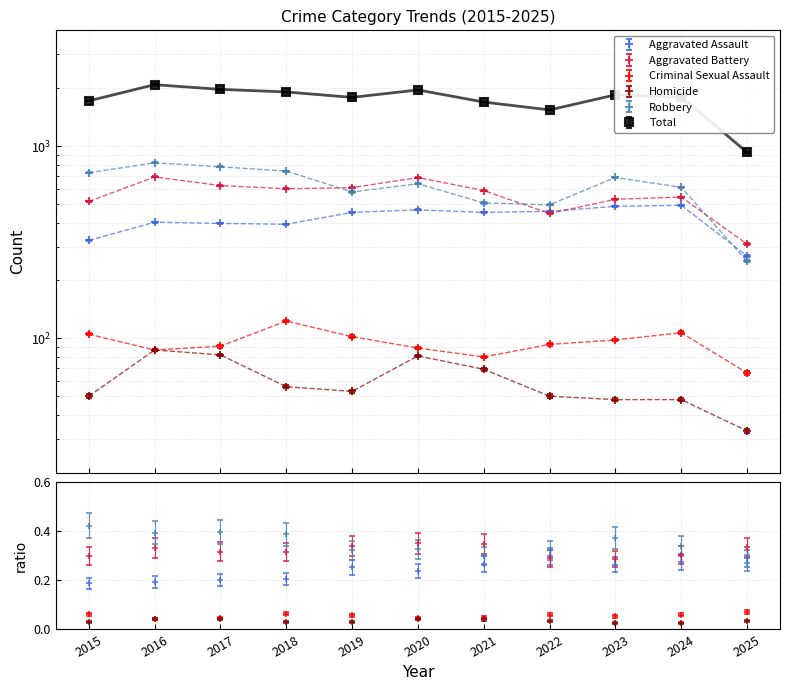

What is the value of the Aggravated Assault point at the 10th from the left?

492